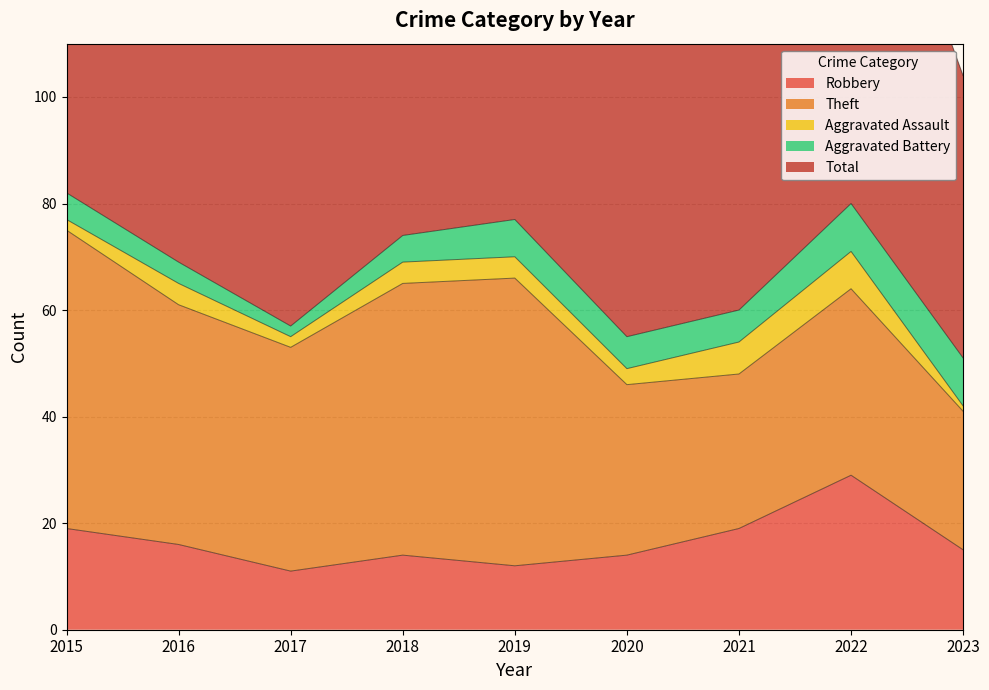

At which category does Total reach its first local valley?

2017